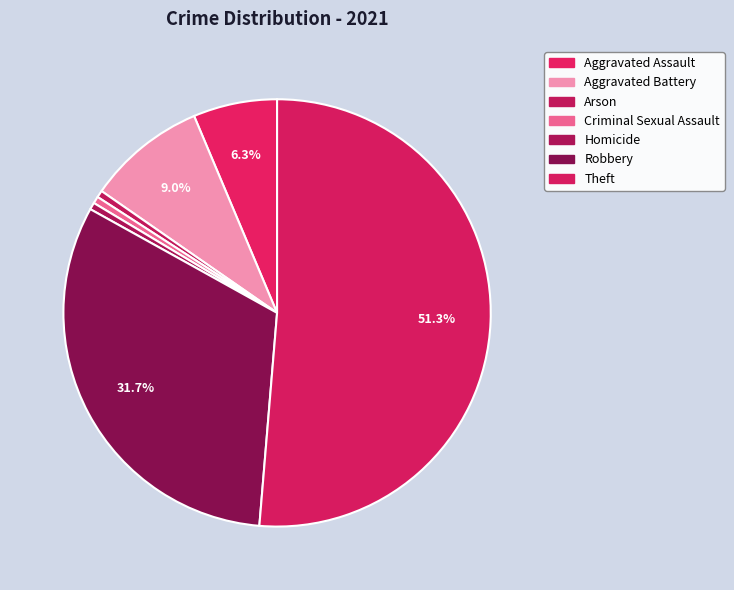

To the nearest percent, what is the combined percentage of Aggravated Assault and Homicide?

7%